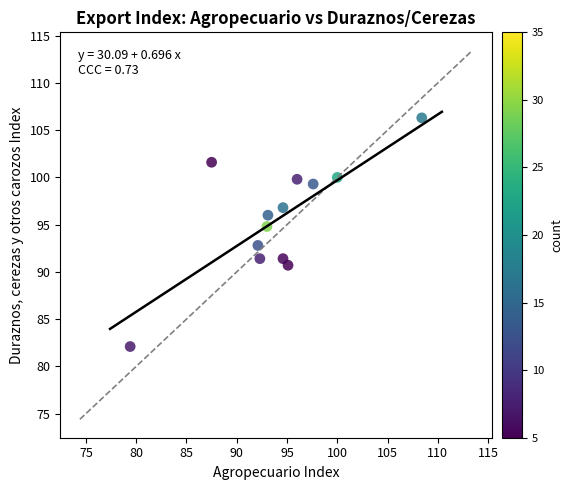

What is the range of X values (max minus min)?

29.0